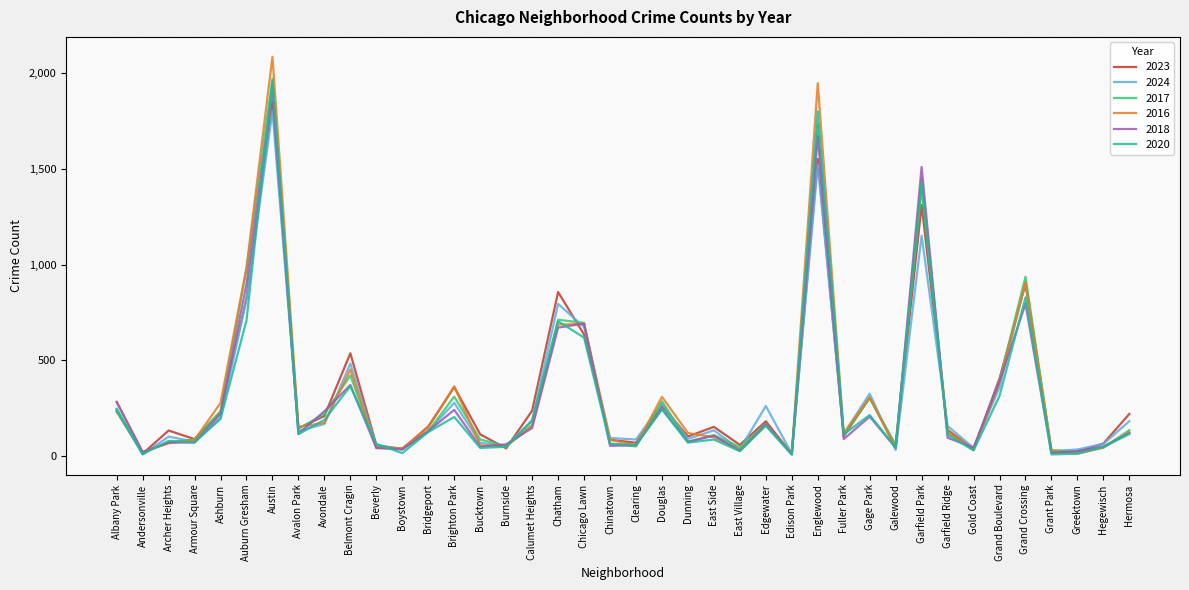

Which series has the largest range (max minus min)?

2016